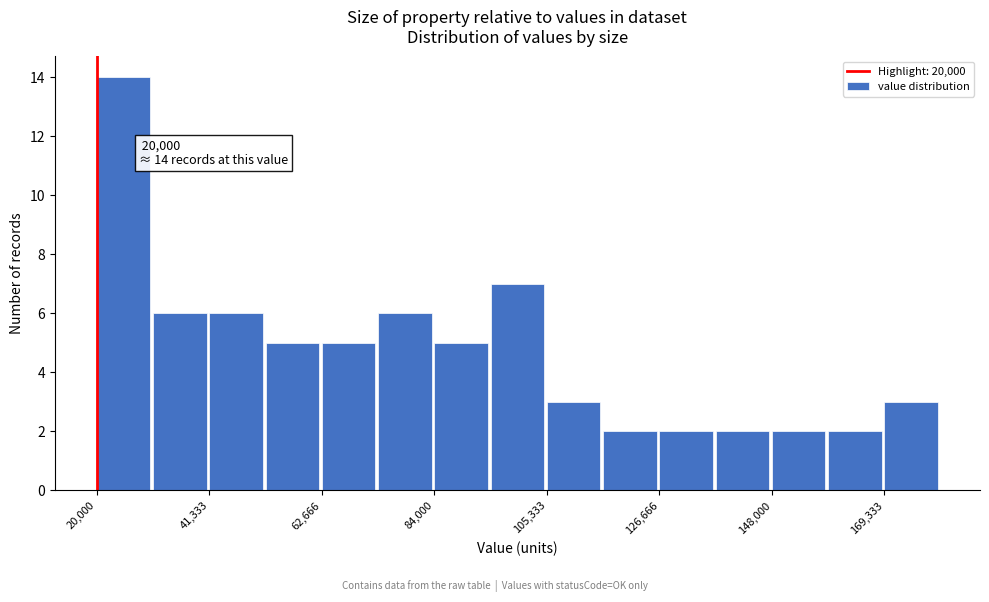

Read against the x-axis, roughly where is the centre of the tallest bar?

25000